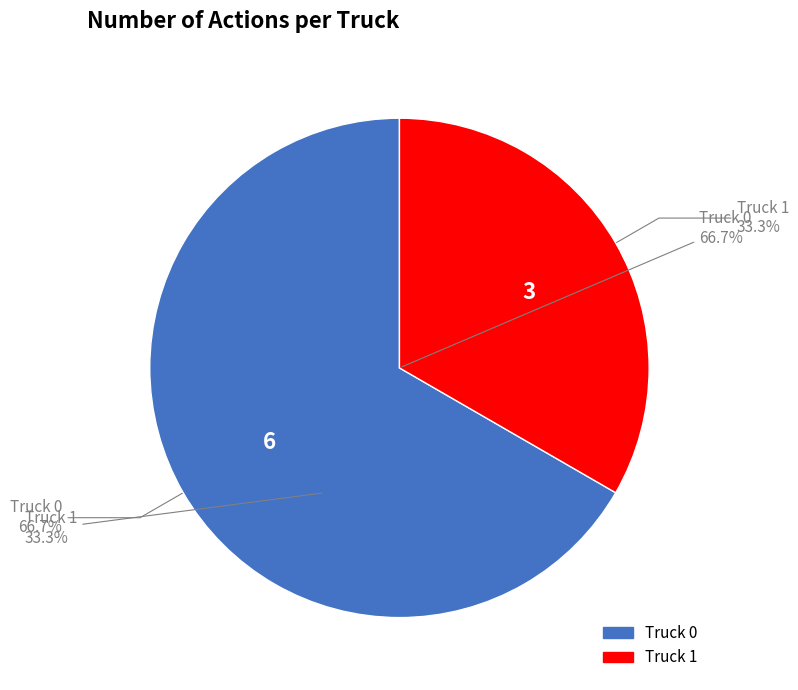

Is there a majority slice in this chart?

Yes